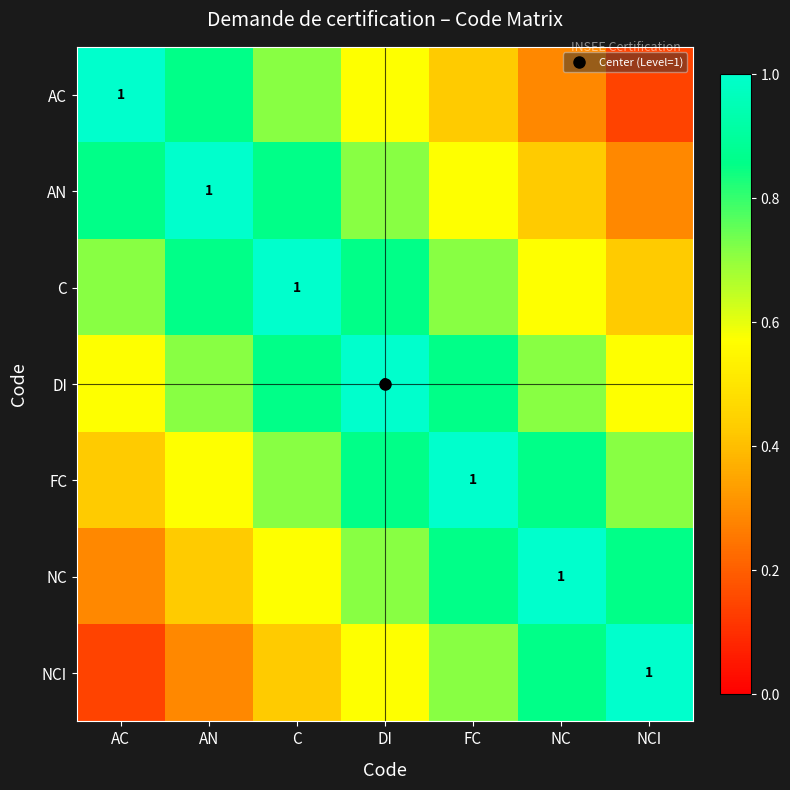

At which category is the sum across all series the highest?

DI